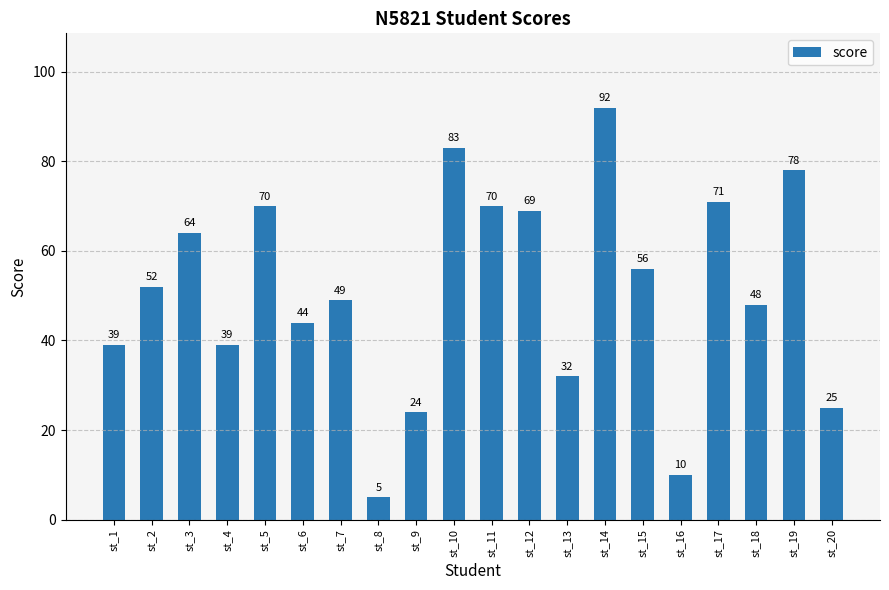

Approximately how many times larger is the value at st_6 compared to st_3?

0.7